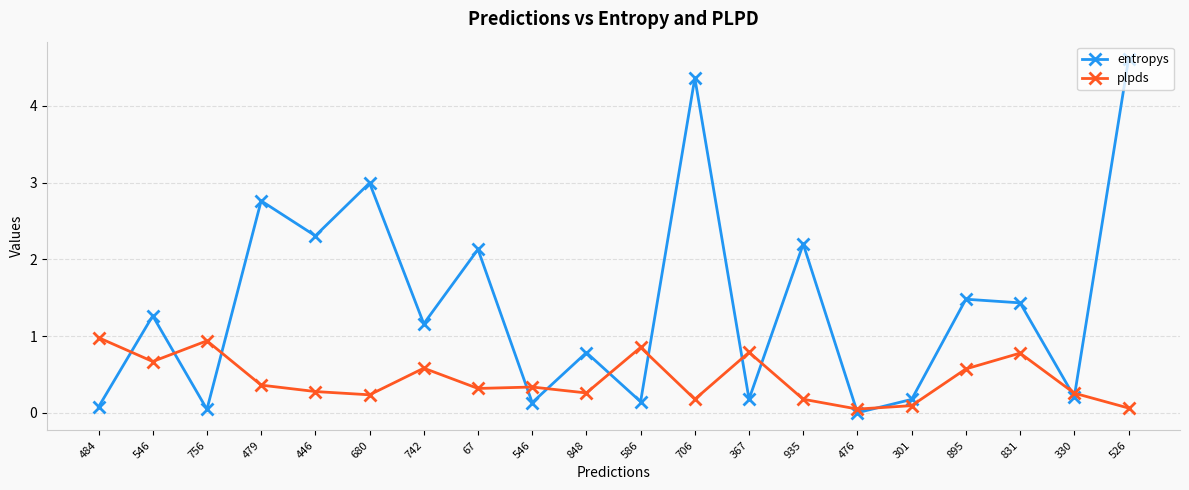

How many lines are shown in the chart?

2